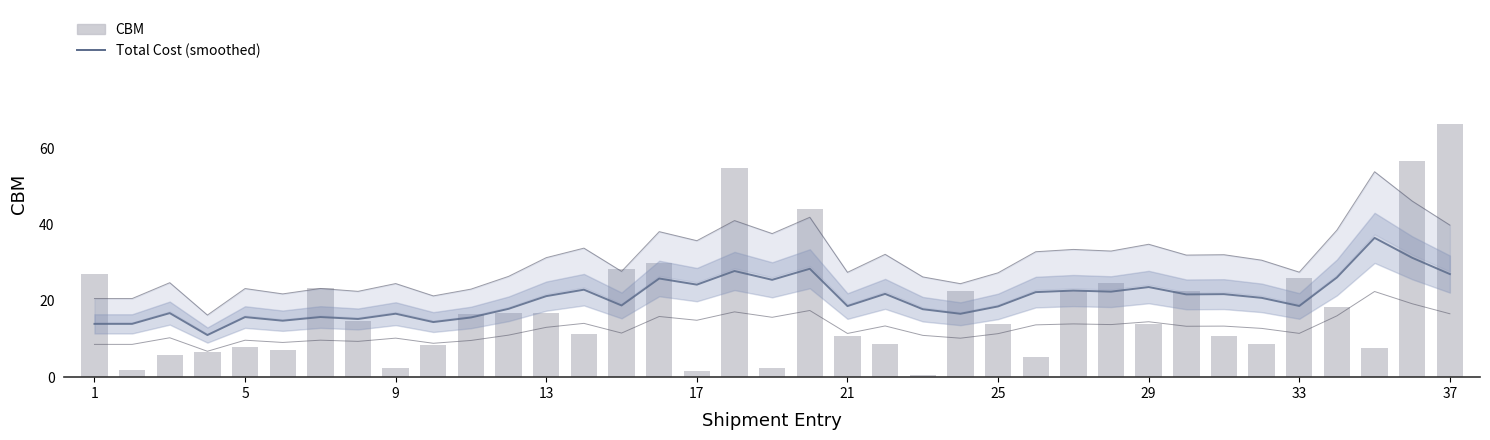

What are all the series names shown in the legend?

Total Cost (smoothed), CBM